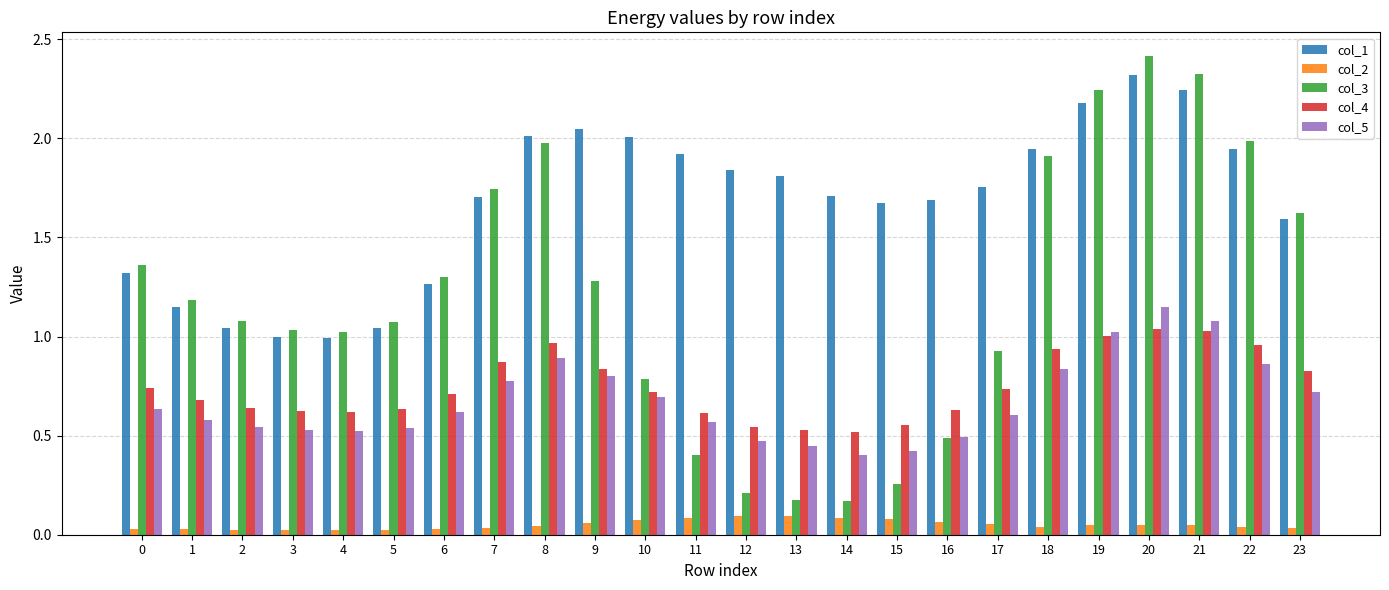

What are all the series names shown in the legend?

col_1, col_2, col_3, col_4, col_5